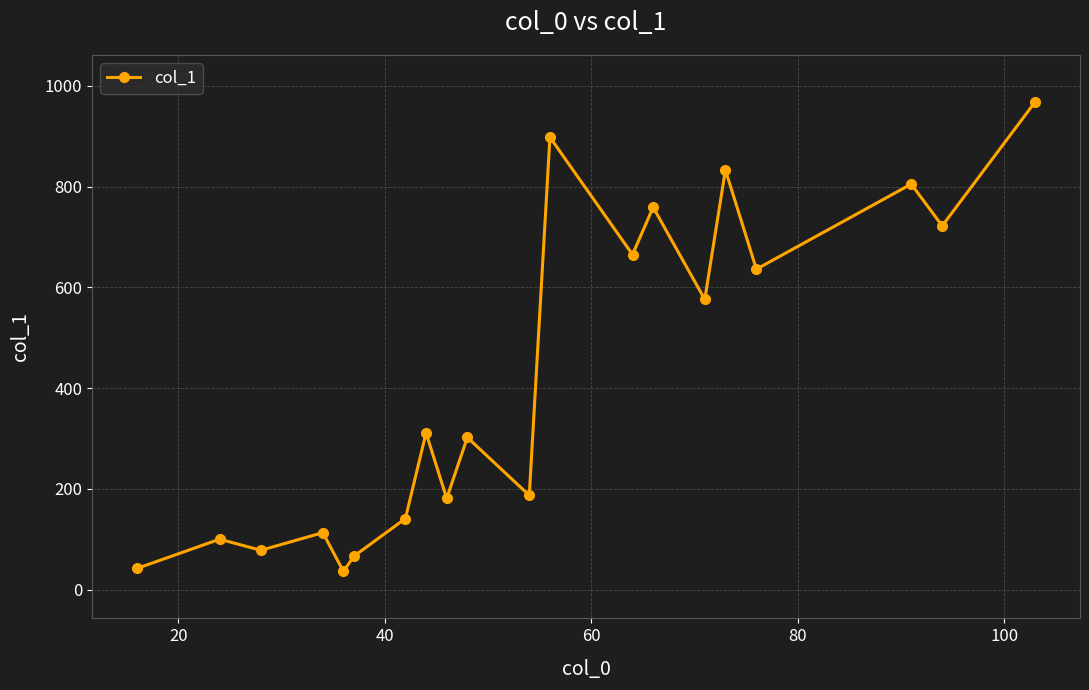

What is the maximum value shown in the chart?

968